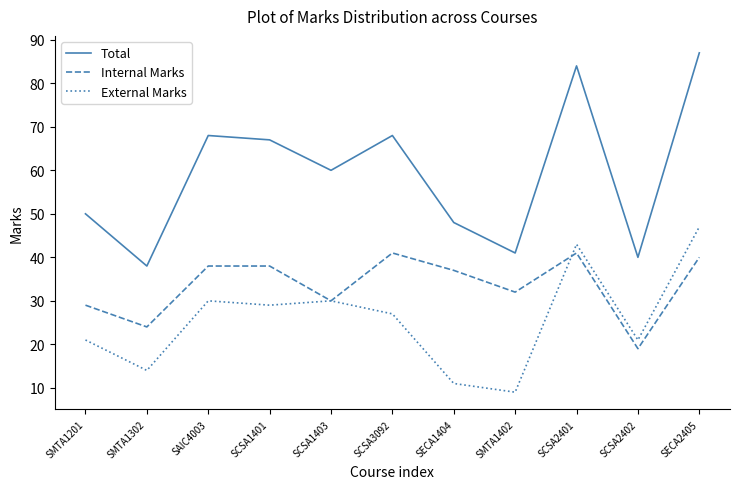

Which series changed the most between SMTA1201 and SCSA1401?

Total